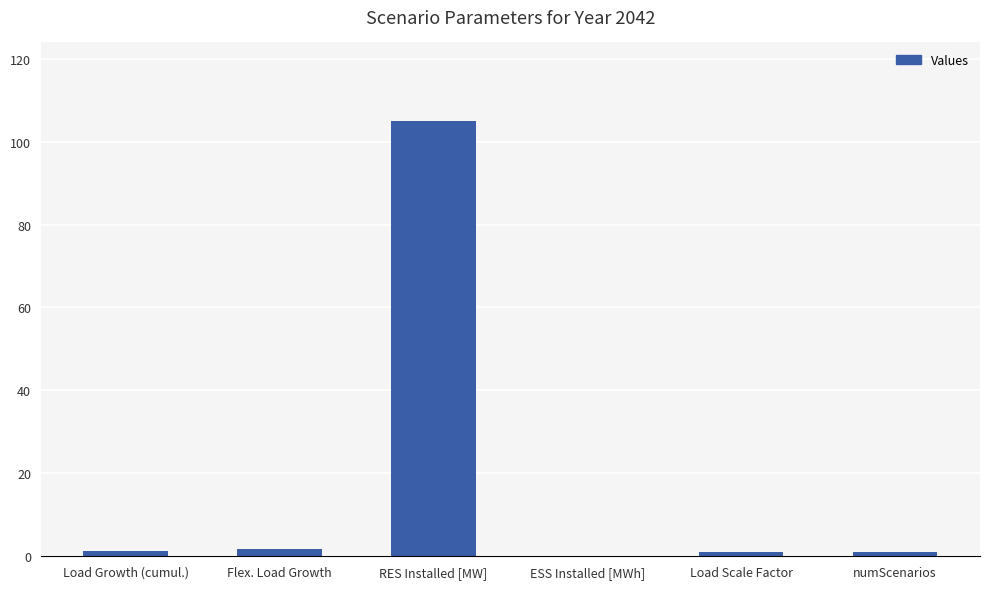

What is the sum of all values?

110.0